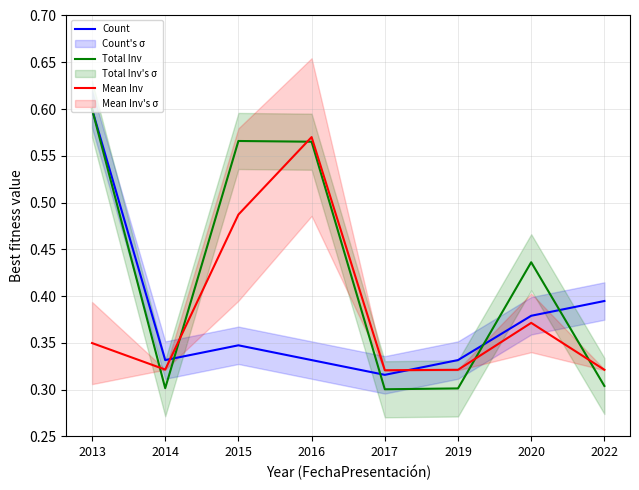

At which category is the sum across all series the highest?

2013